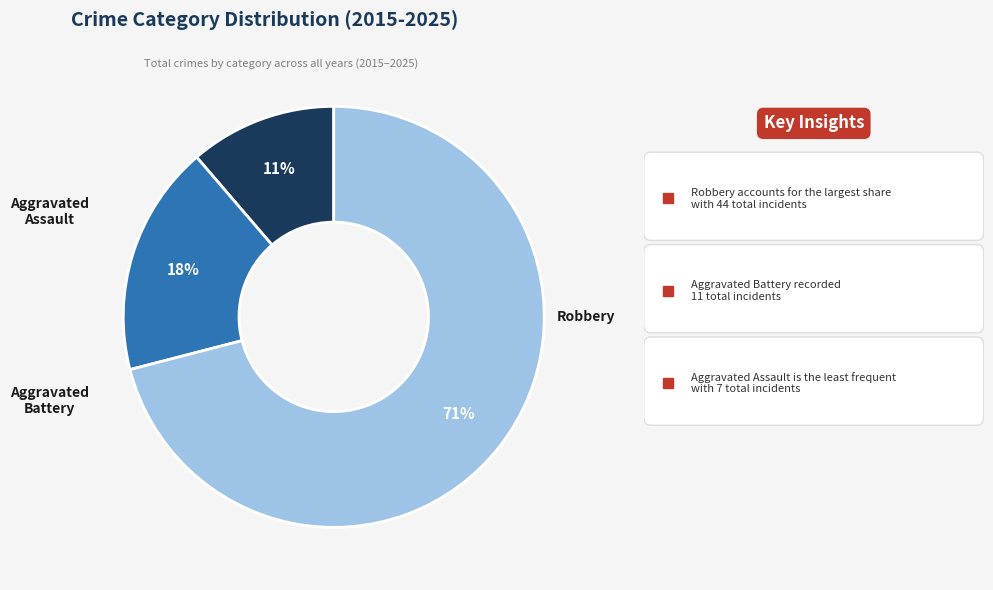

To the nearest percent, what is the difference between the largest and smallest slice percentages?

60%